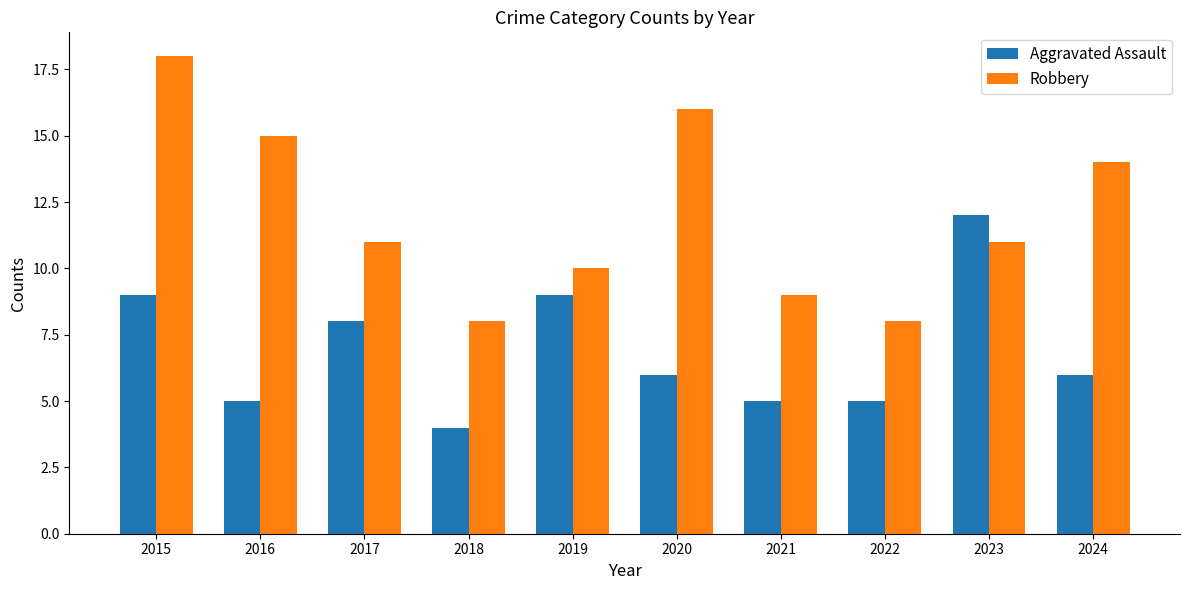

Are the bars grouped side by side (vs. stacked)?

Yes